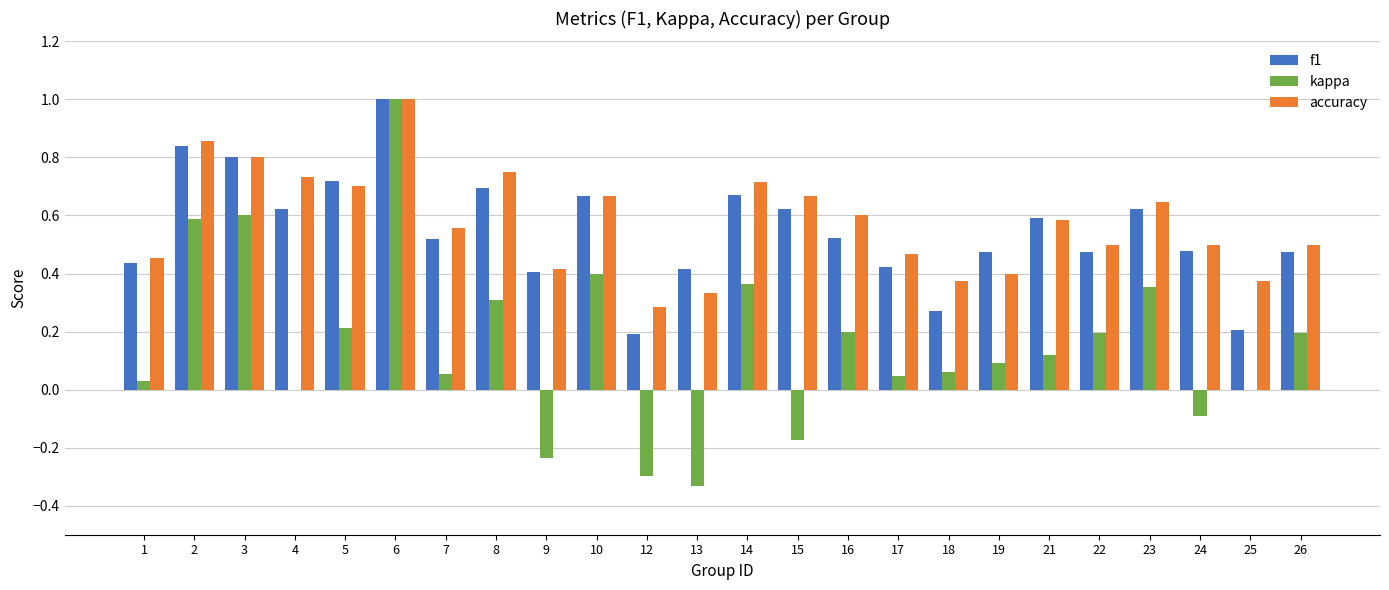

What is the greatest value displayed?

1.0